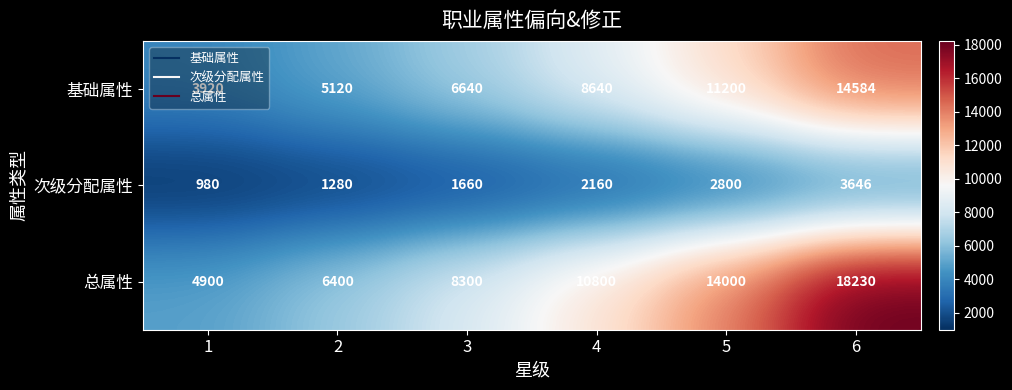

What is the difference between the 次级分配属性 values at 4 and 3?

500